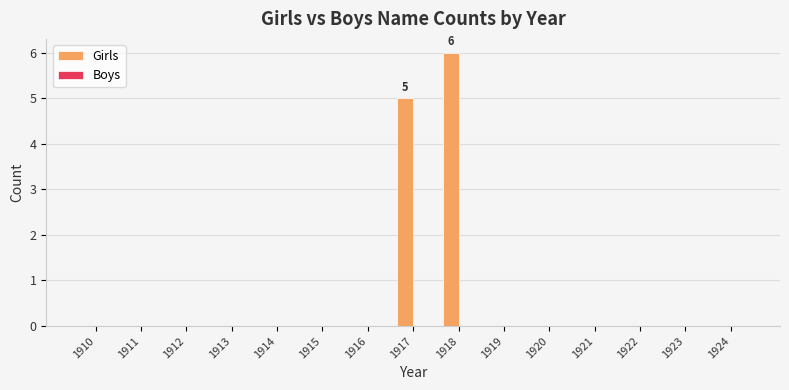

Is it true that the value at 1922 is 0?

True